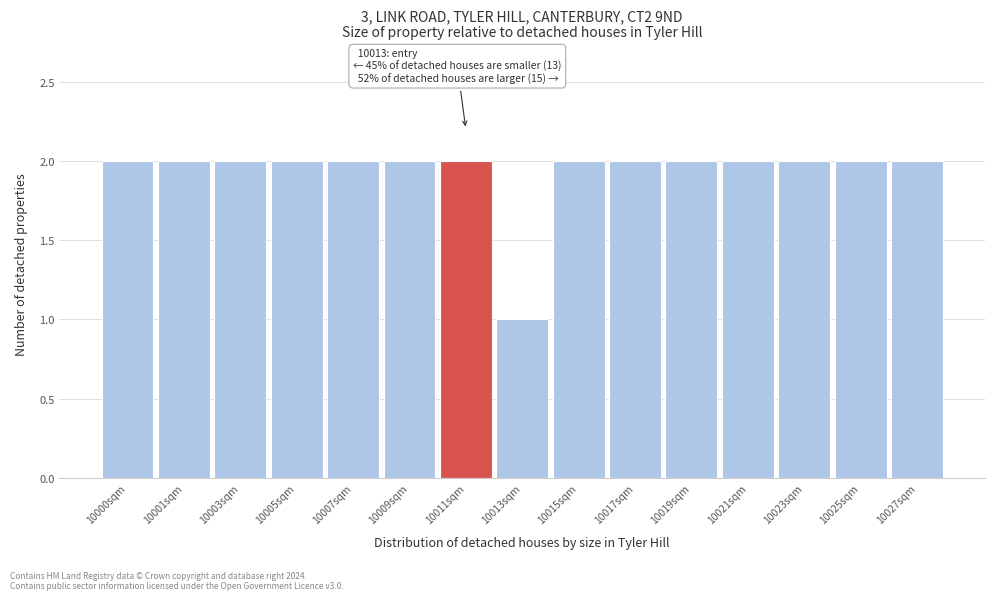

Reading right to left, list all the values displayed in this chart.

10027sqm=2	10025sqm=2	10023sqm=2	10021sqm=2	10019sqm=2	10017sqm=2	10015sqm=2	10013sqm=1	10011sqm=2	10009sqm=2	10007sqm=2	10005sqm=2	10003sqm=2	10001sqm=2	10000sqm=2